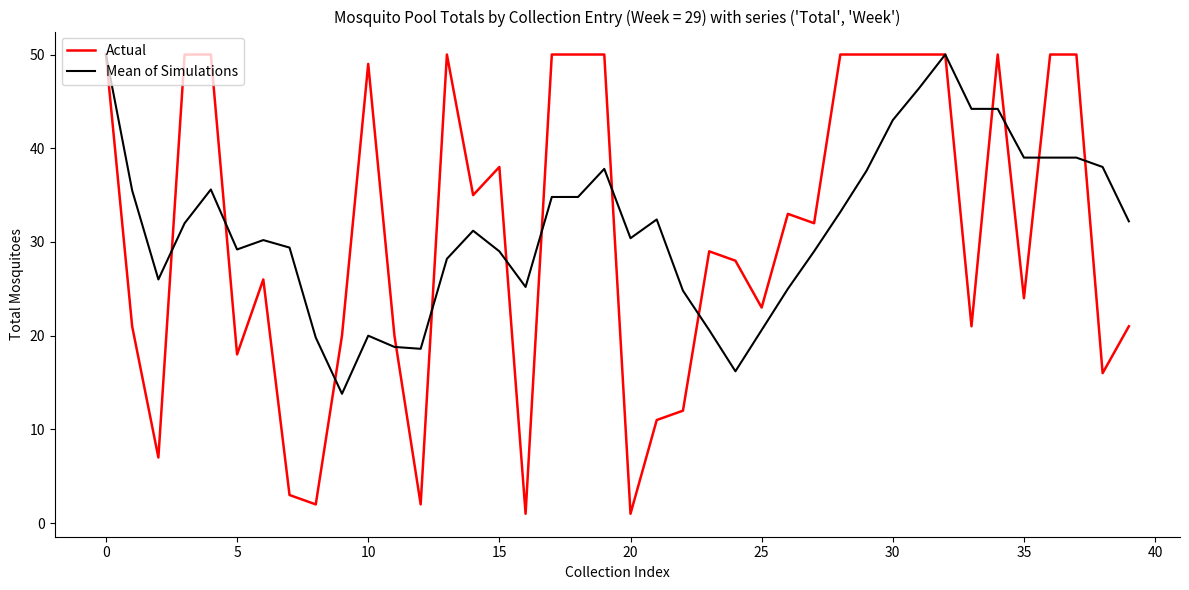

What is the maximum value shown in the chart?

50.0